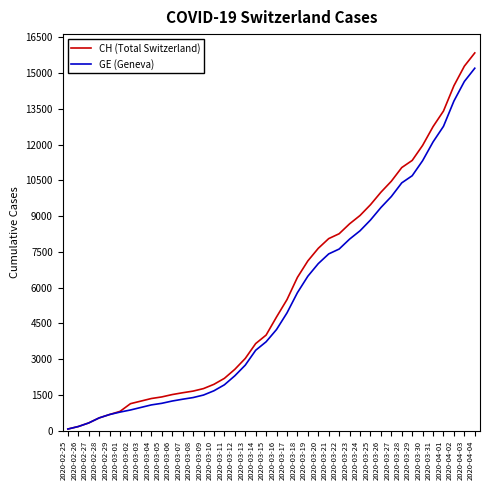

Which series has the largest range (max minus min)?

CH (Total Switzerland)